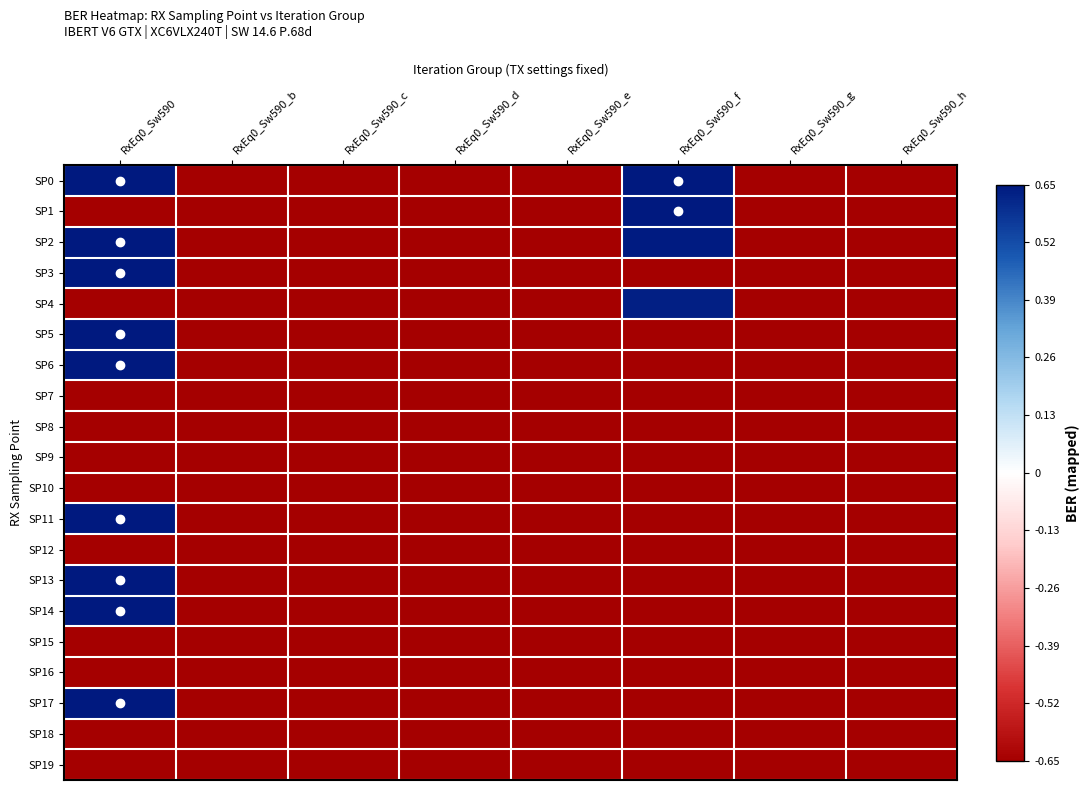

At how many categories does at least one series exceed 0?

2